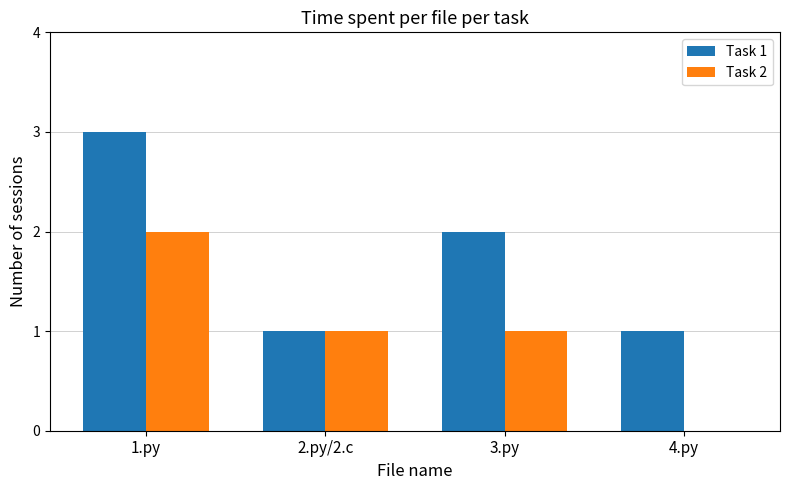

True or false: Task 1 has a value of 3 at 1.py.

True